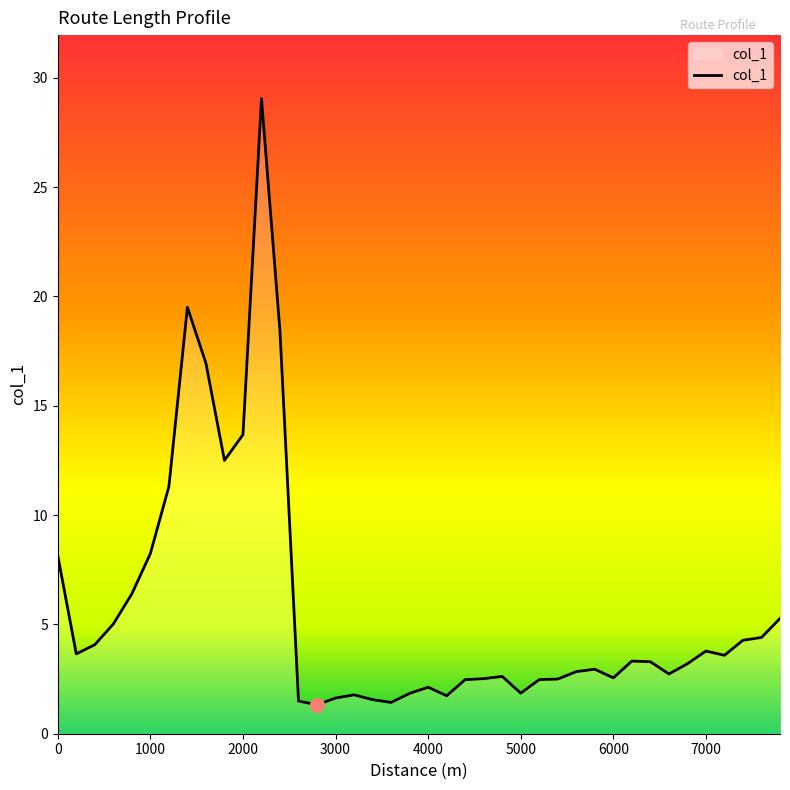

What is the maximum value shown in the chart?

29.0